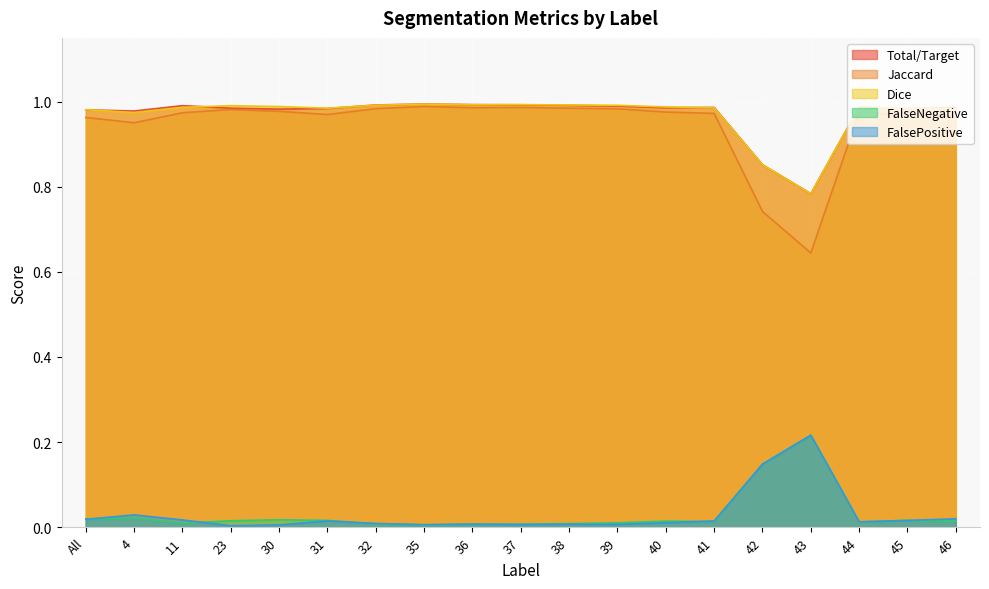

At which category does Dice reach its first local valley?

4